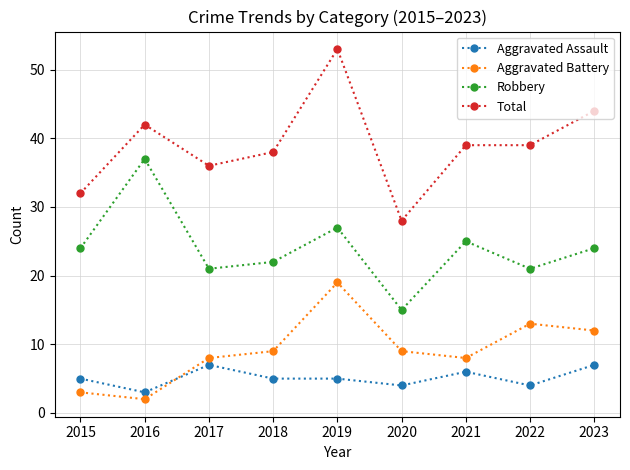

Rank the series by their maximum value, from lowest to highest.

Aggravated Assault, Aggravated Battery, Robbery, Total